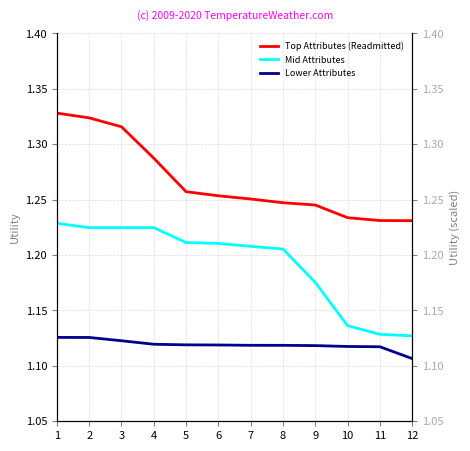

Which series has the largest total across all categories?

Top Attributes (Readmitted)